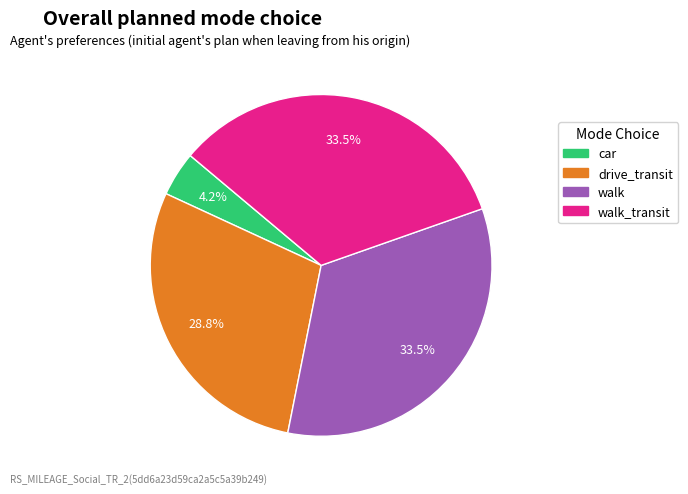

Does any single category account for the majority?

No